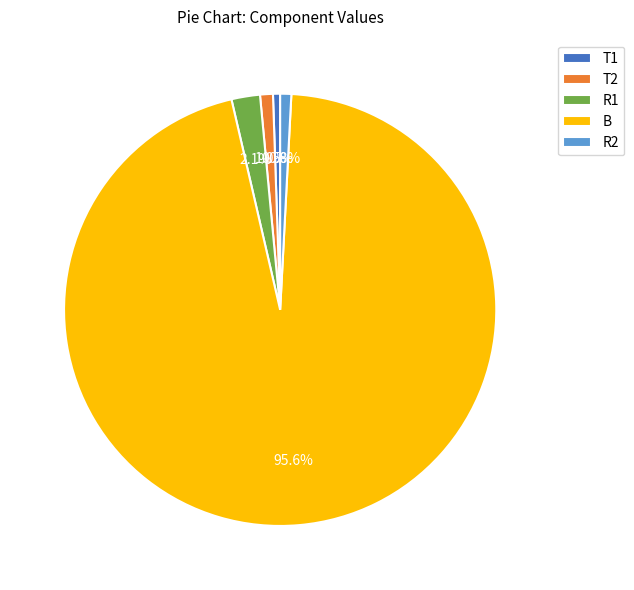

To the nearest percent, what is the average slice percentage?

20%